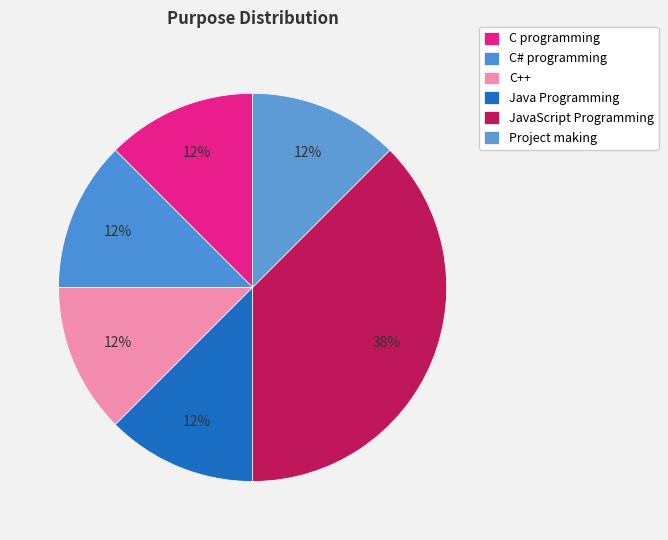

Count the number of slices in the pie.

6